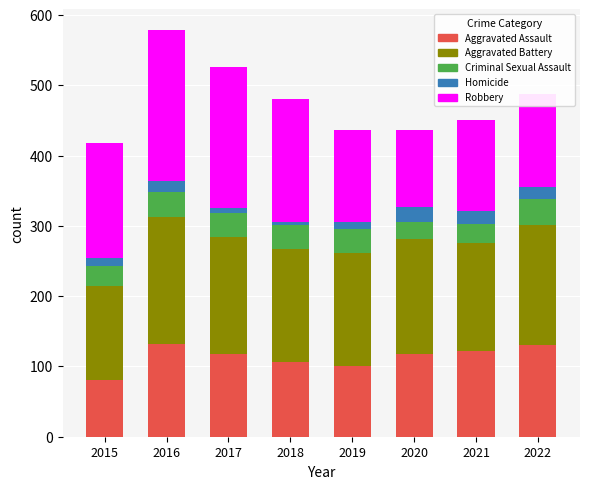

What is the total value across all series at 2022?

488